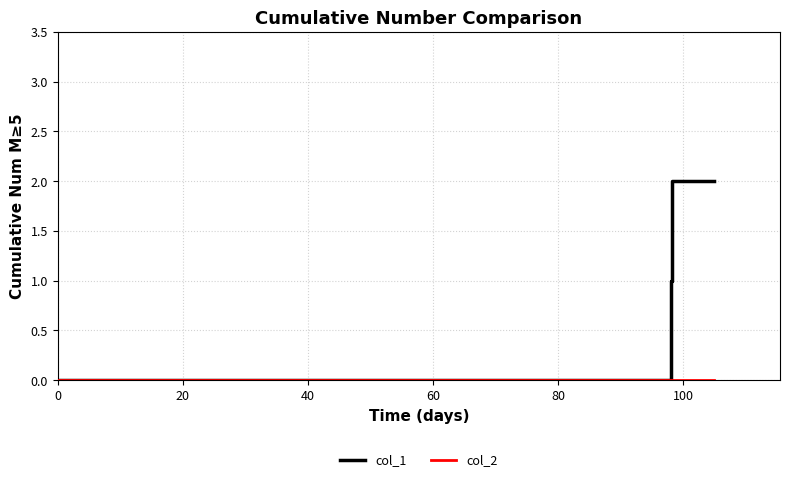

Is this an area chart (filled region under the line)?

No